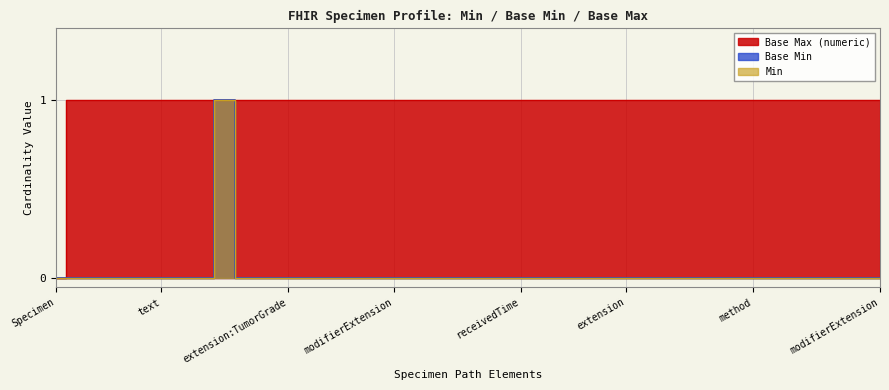

How many lines are shown in the chart?

3